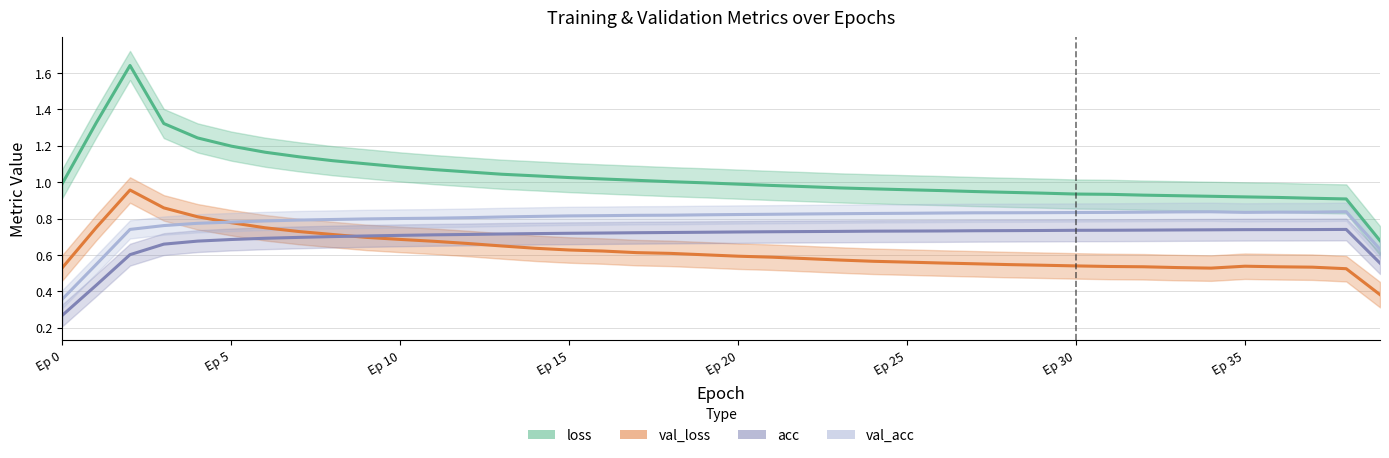

Where is val_loss nearest to the value 0?

39